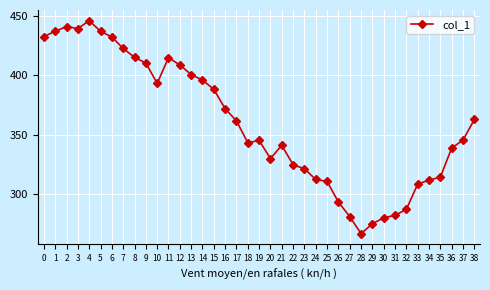

At which category does the data reach its first local peak?

2